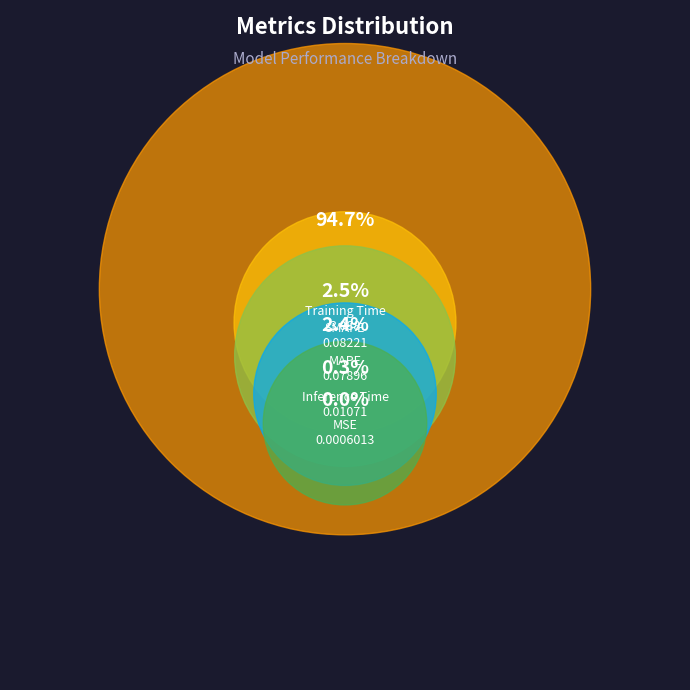

Which has a higher value, MSE or SMAPE?

SMAPE